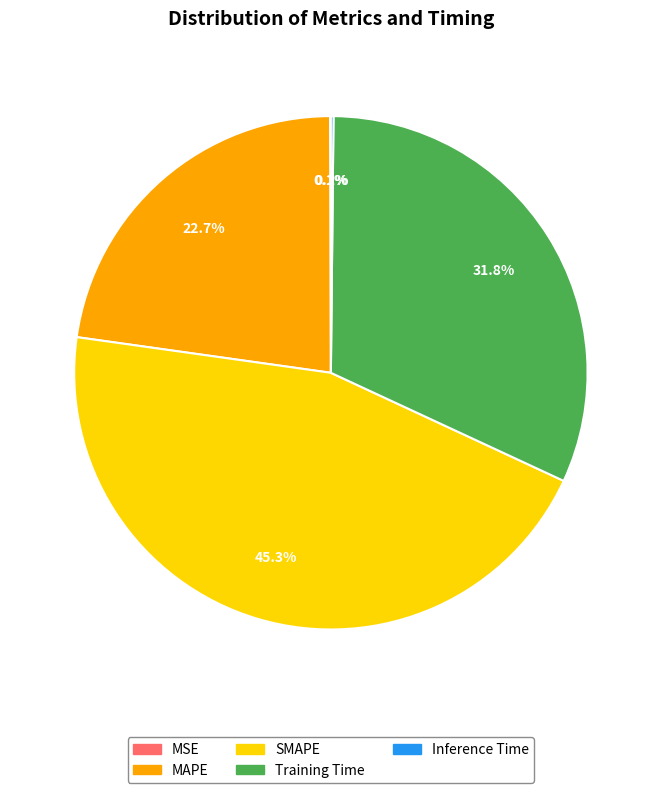

Does Training Time represent more than half of the total?

No